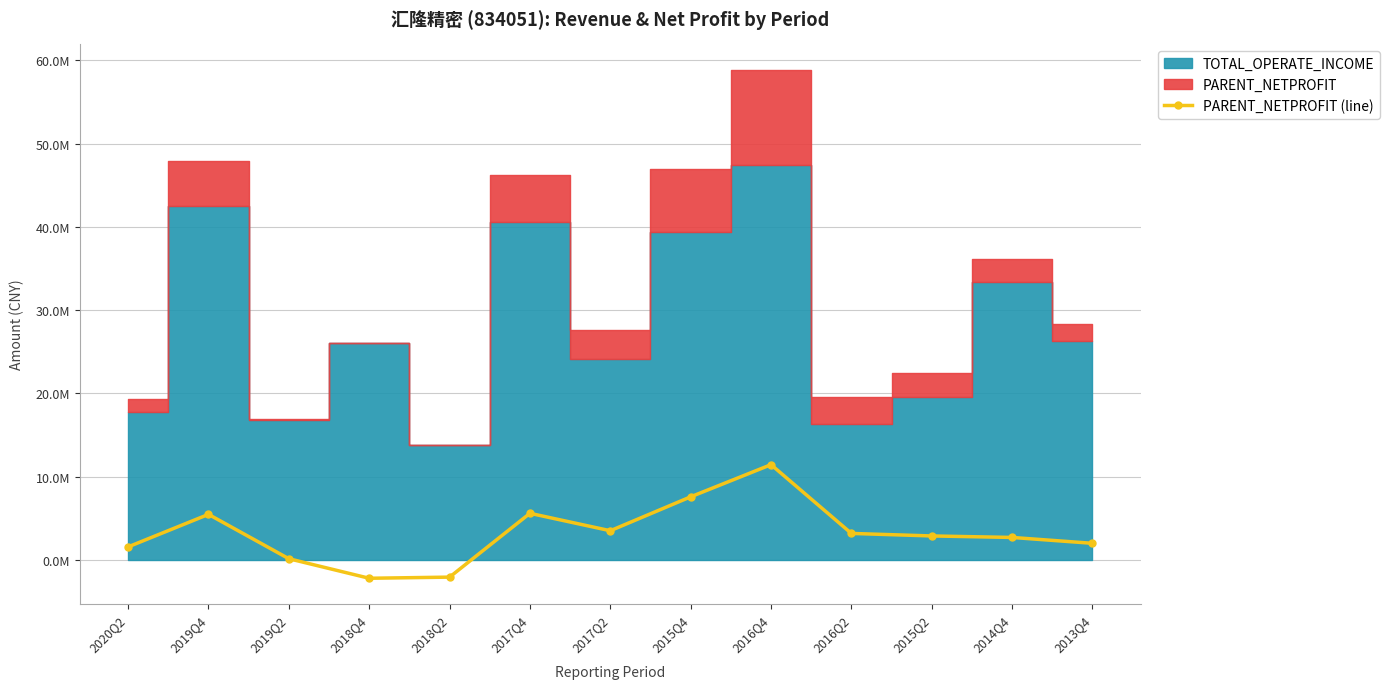

What is the change in value from 2018Q4 to 2017Q4?

+7803049.6